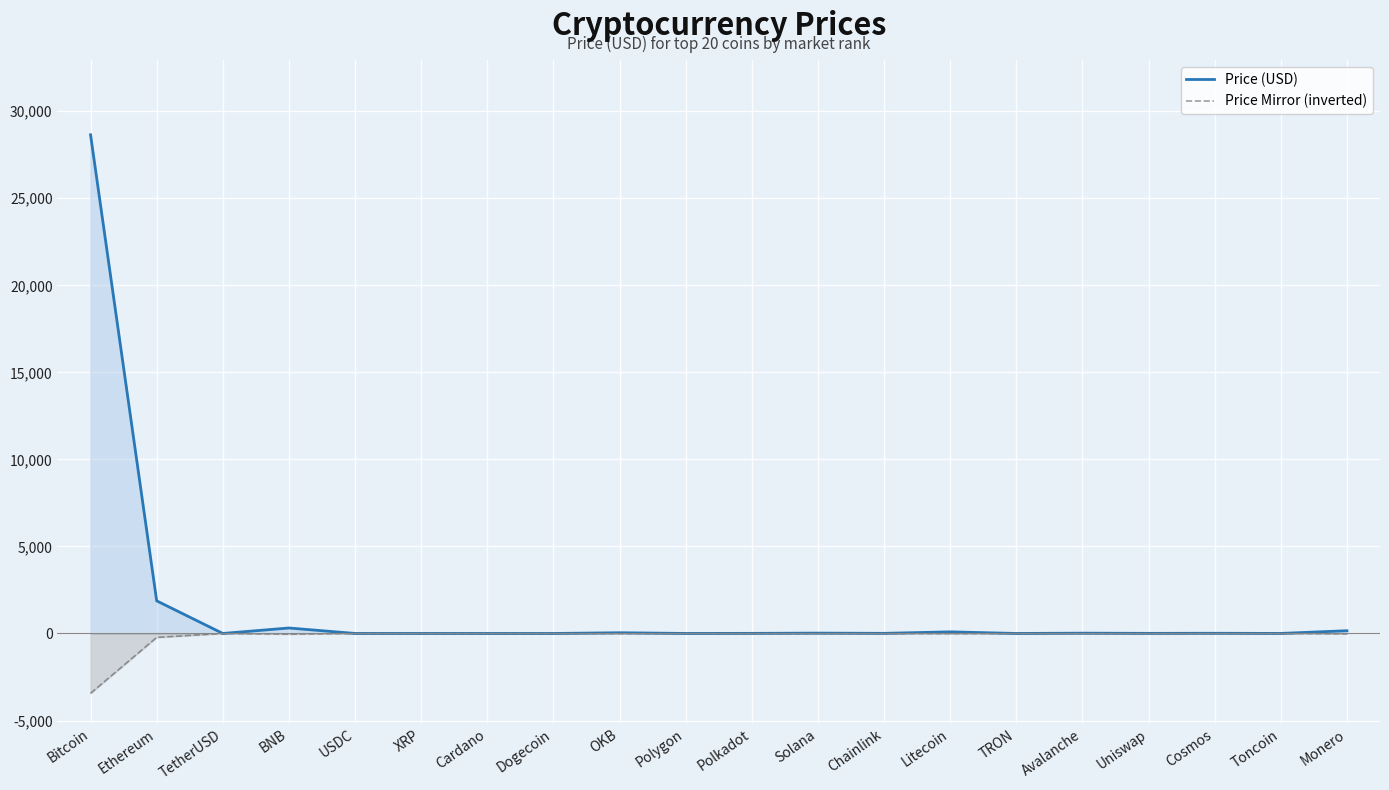

What is the maximum value for Price (USD)?

28647.1